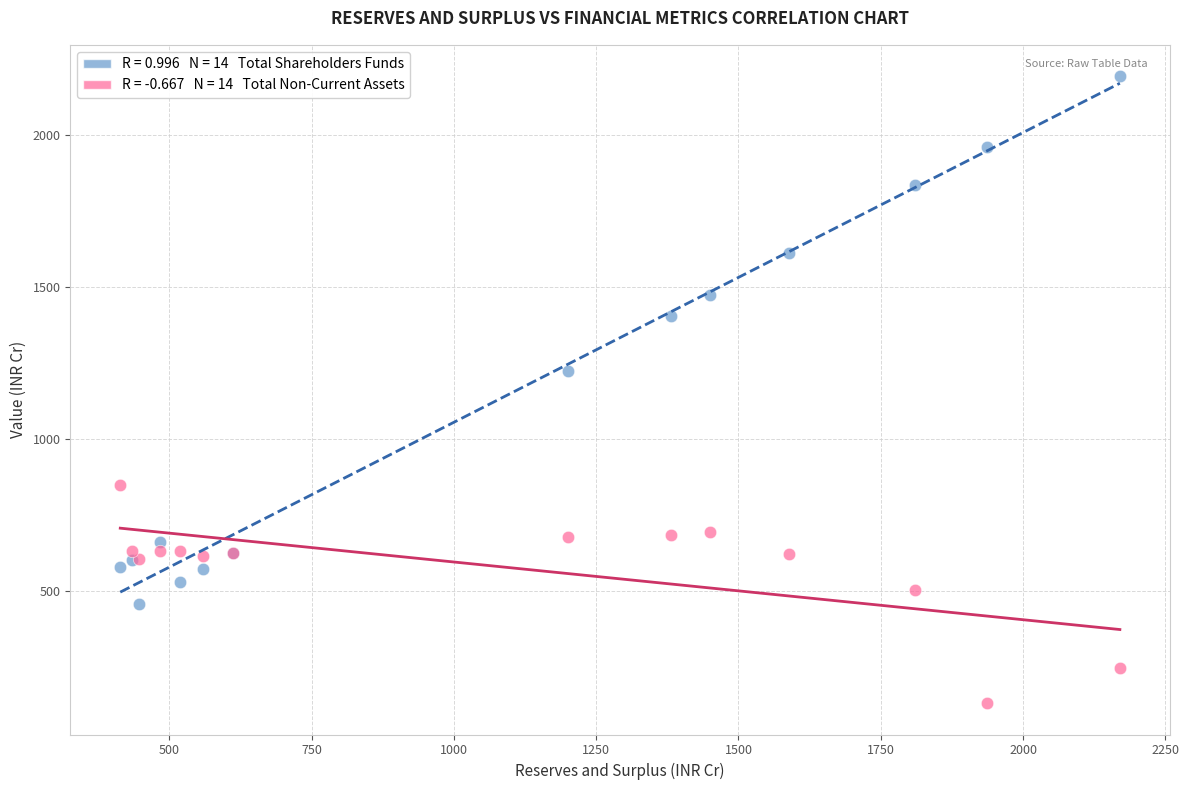

Across all series, what Y value is closest to 1161?

1223.0